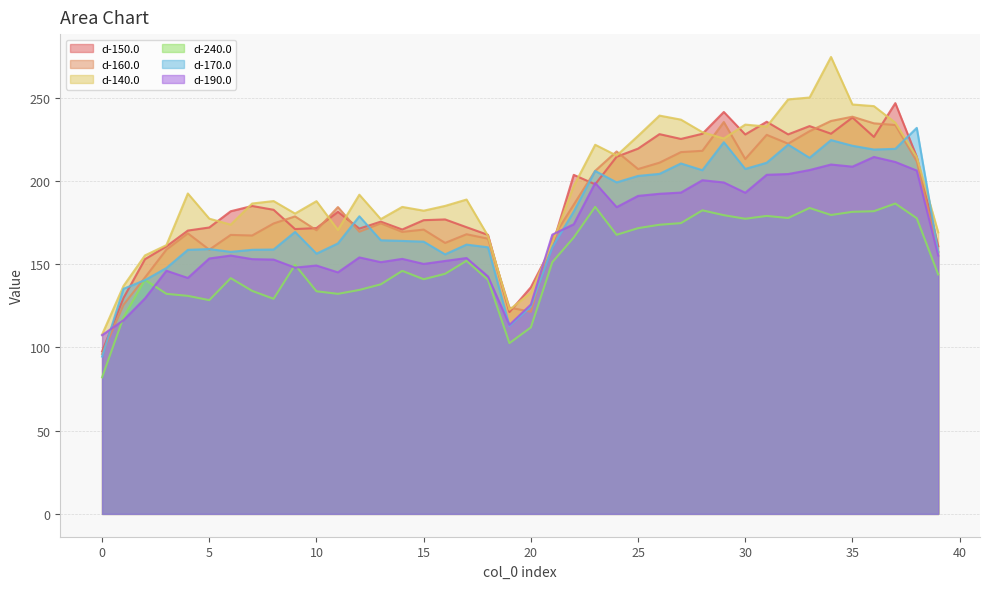

Where is the first local maximum for d-140.0?

4